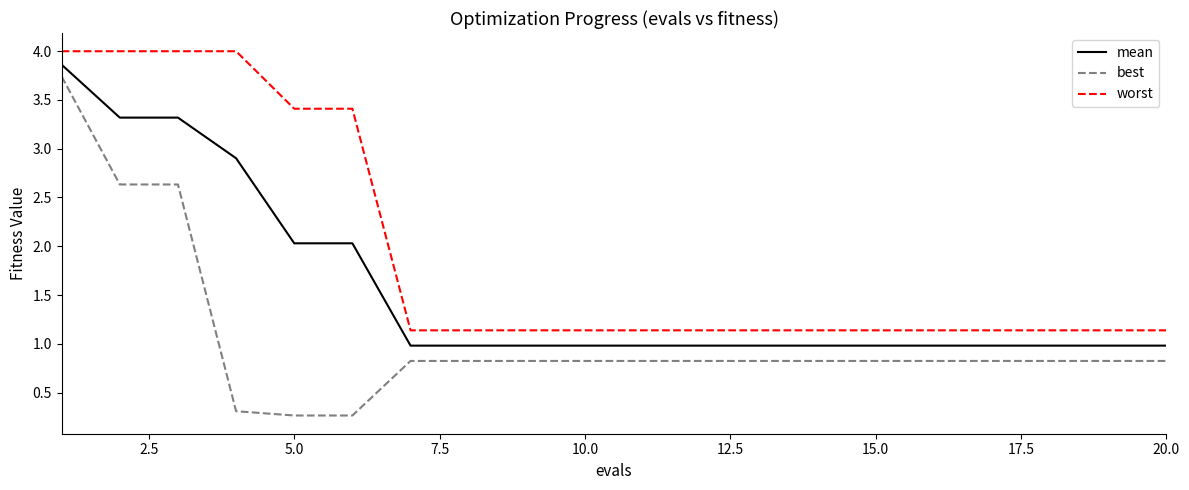

Is this an area chart (filled region under the line)?

No